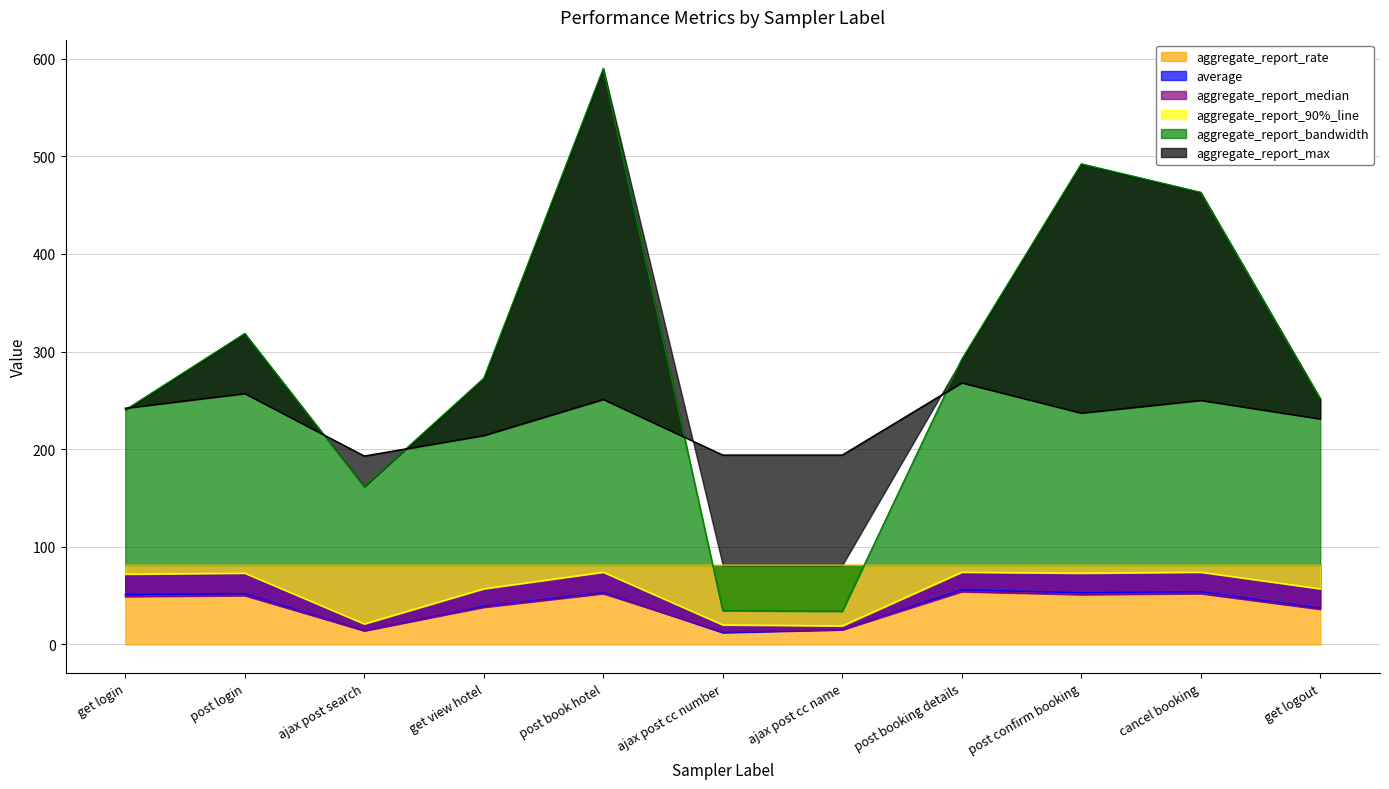

How many lines are shown in the chart?

6